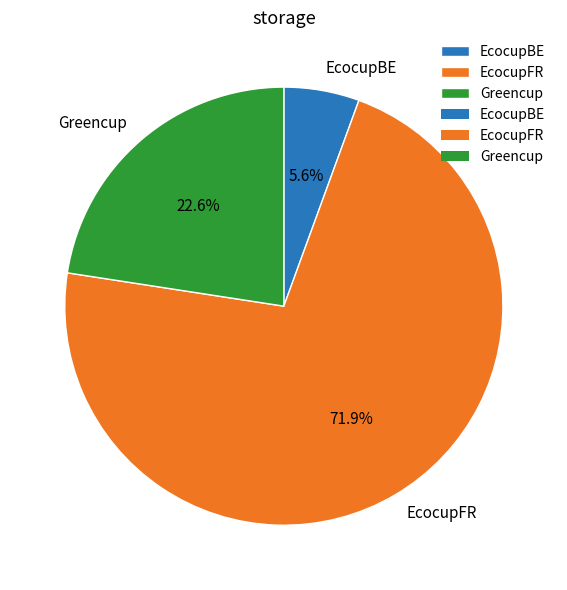

Approximately how many times larger is the value at Greencup compared to EcocupFR?

0.3